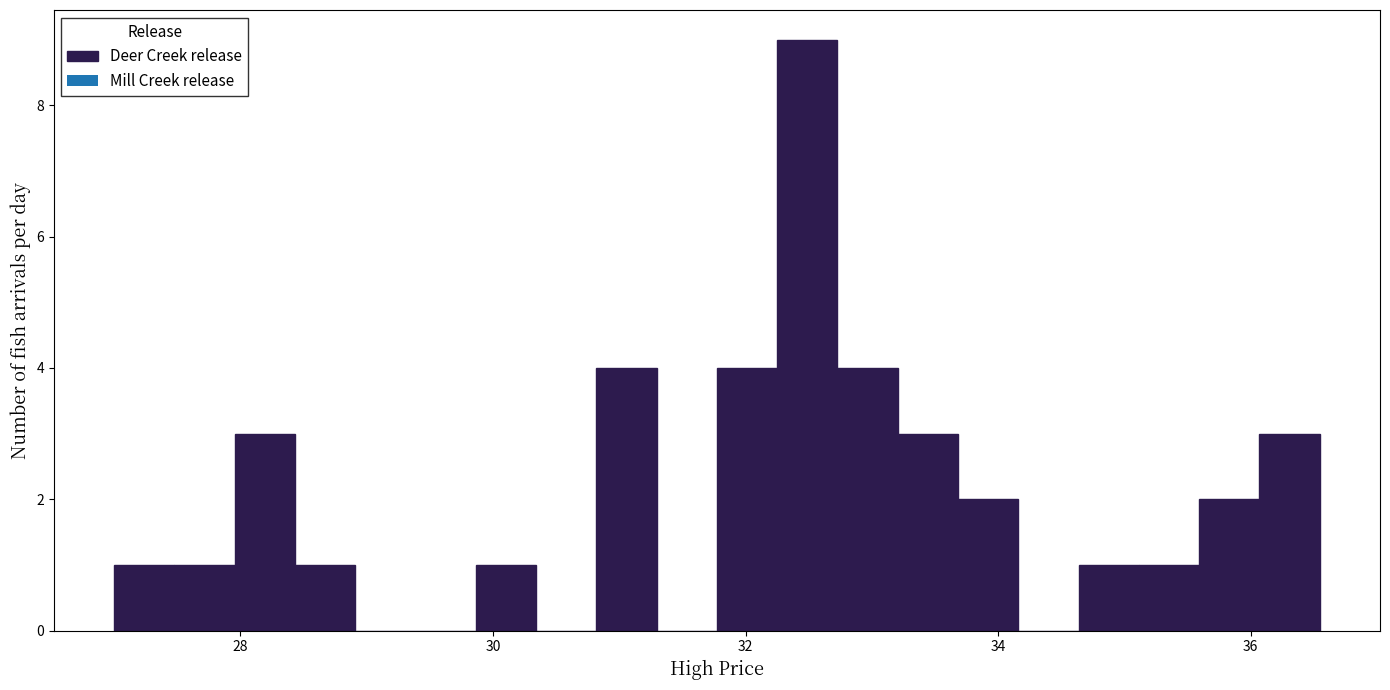

Read against the x-axis, roughly where is the centre of the tallest bar?

32.4